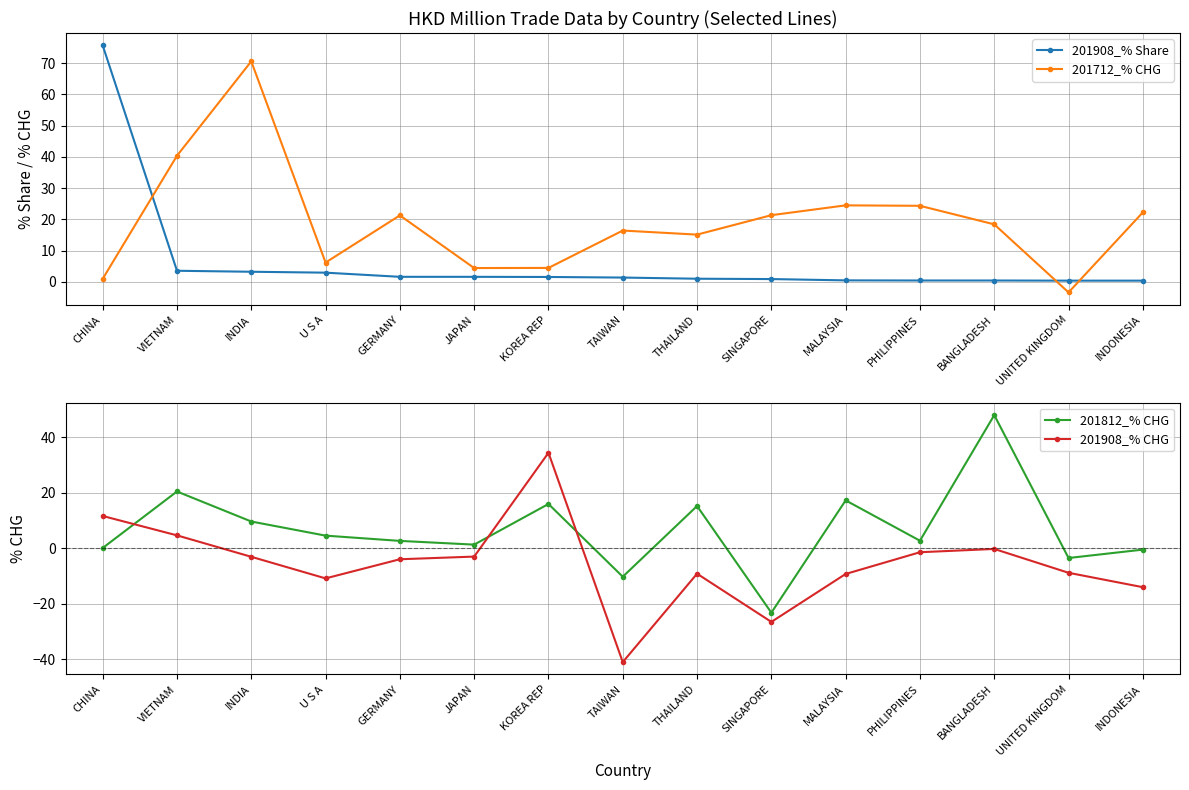

Where is the first local minimum for 201908_% CHG?

U S A